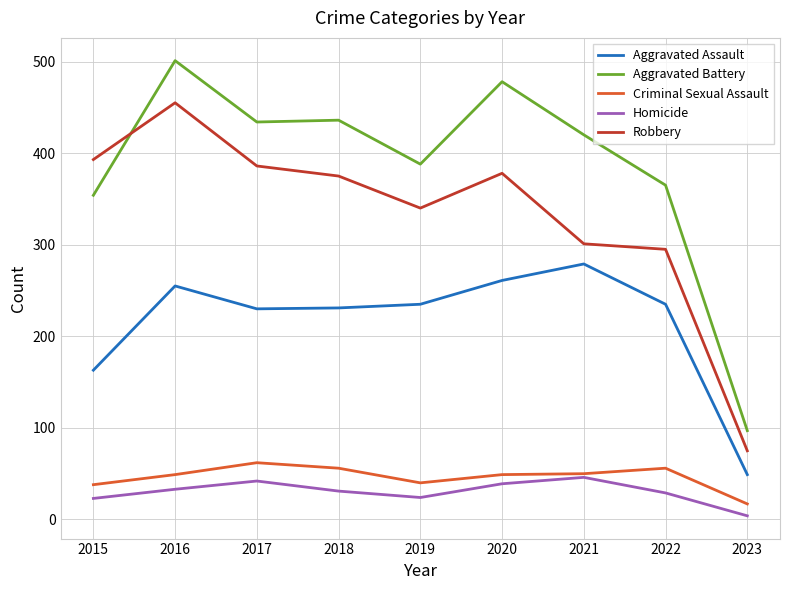

Which series has the widest spread of values?

Aggravated Battery